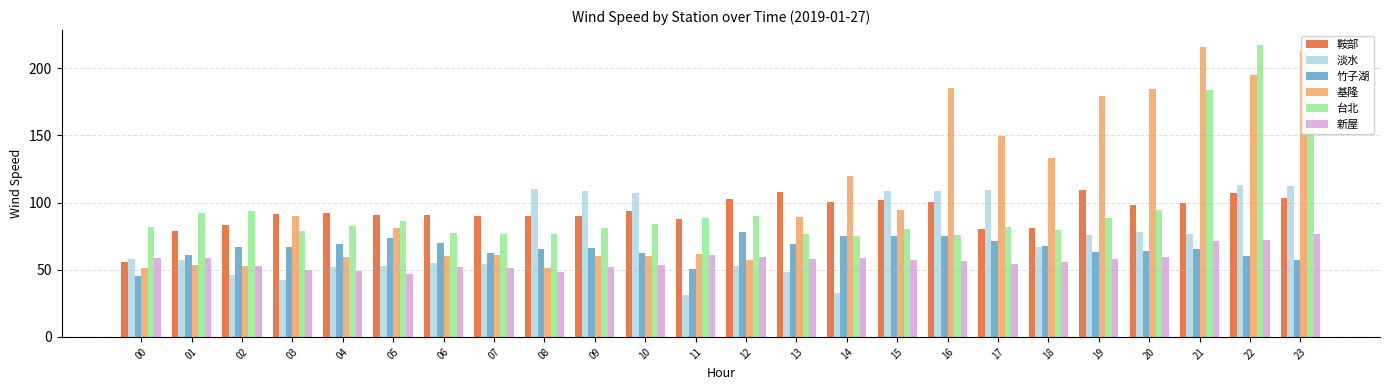

What is the greatest value displayed?

217.5